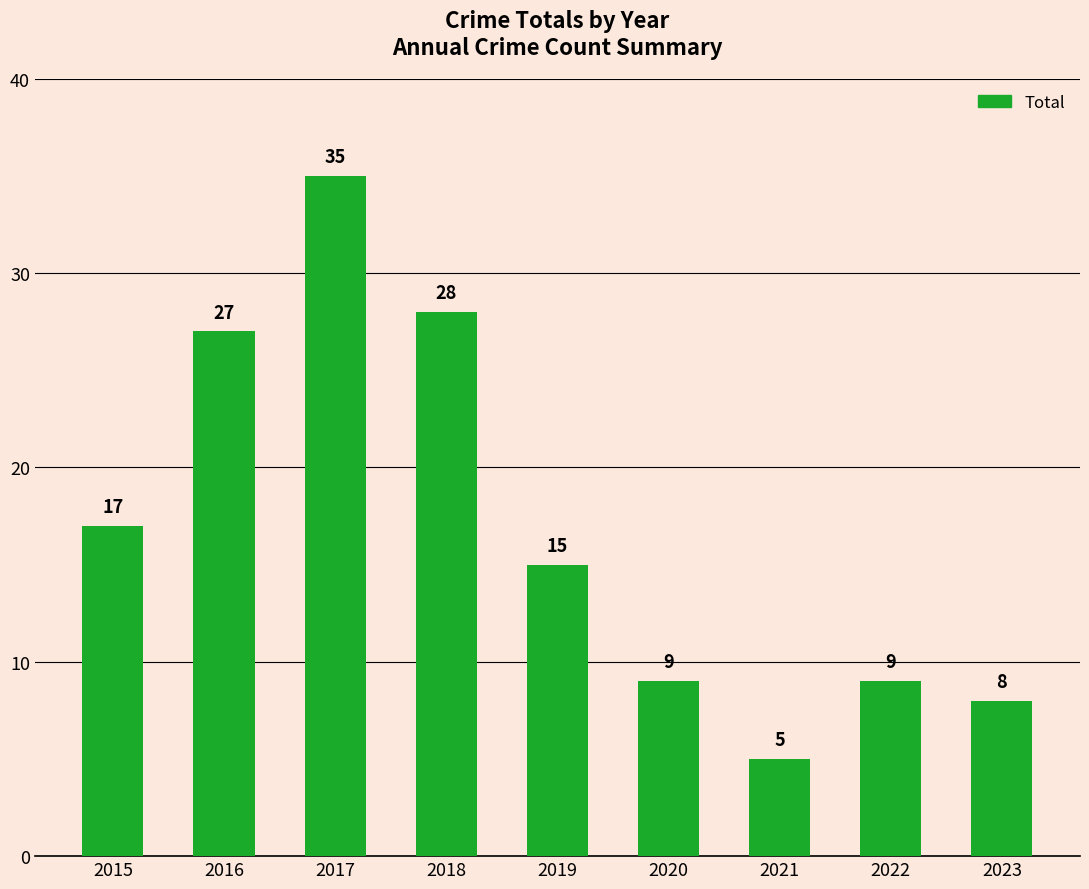

Which has a higher value, 2023 or 2018?

2018